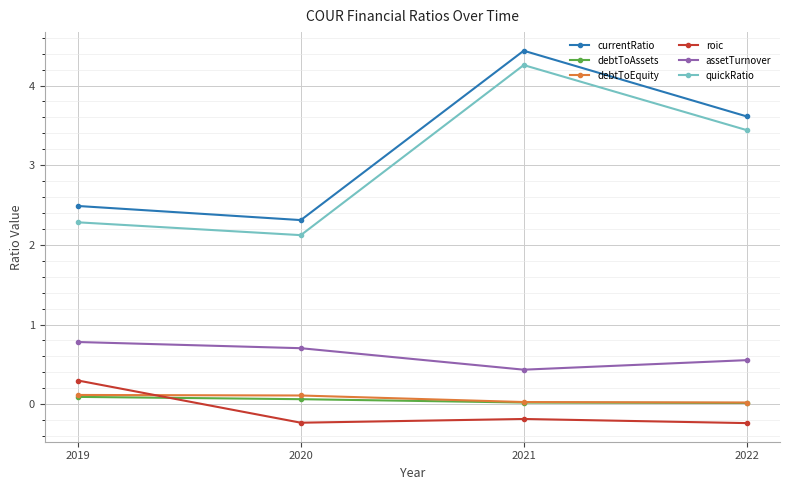

At how many categories does at least one series exceed 0?

4